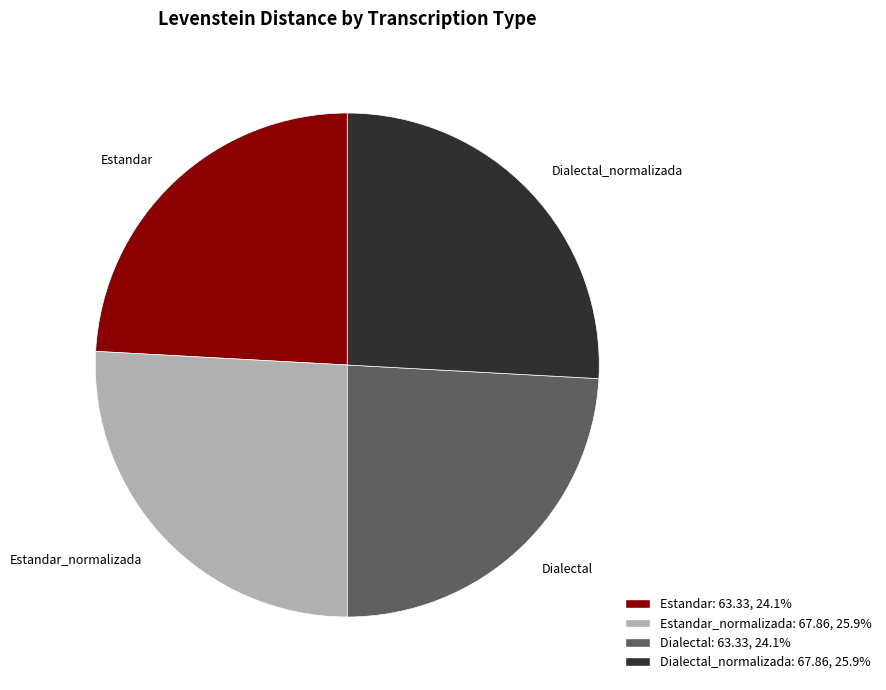

Is there any slice that represents more than half of the pie?

No